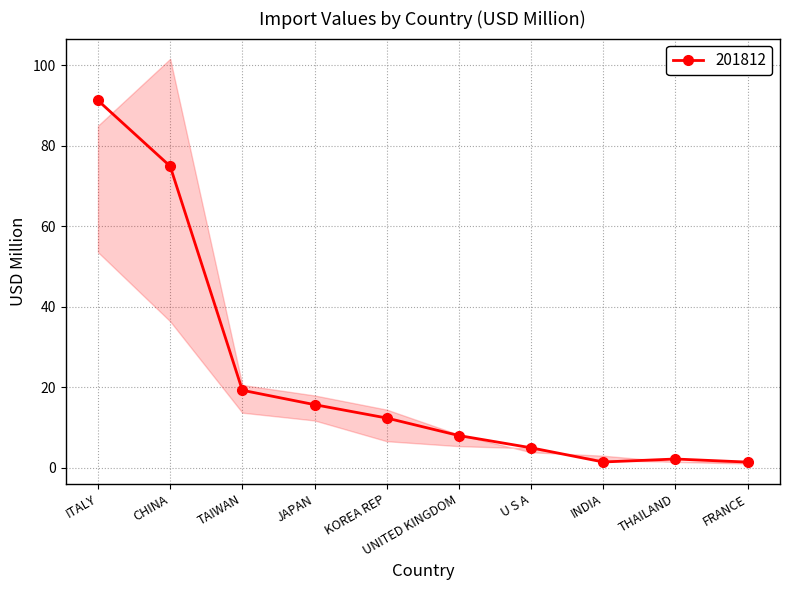

At which category does 201812 reach its first local peak?

THAILAND